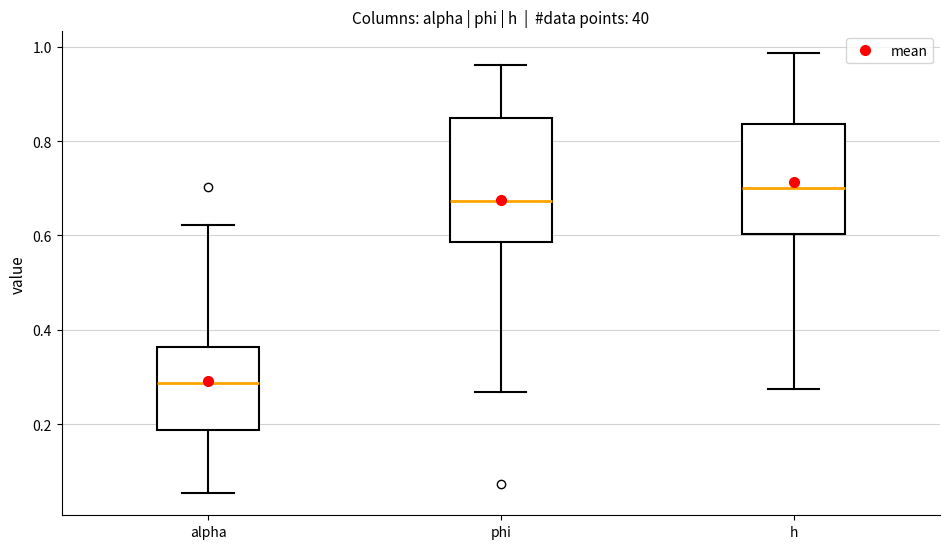

Where does the median line of the box for phi sit on the y-axis? The values are not printed on the chart, so give them approximately, as read against the axis.

0.68